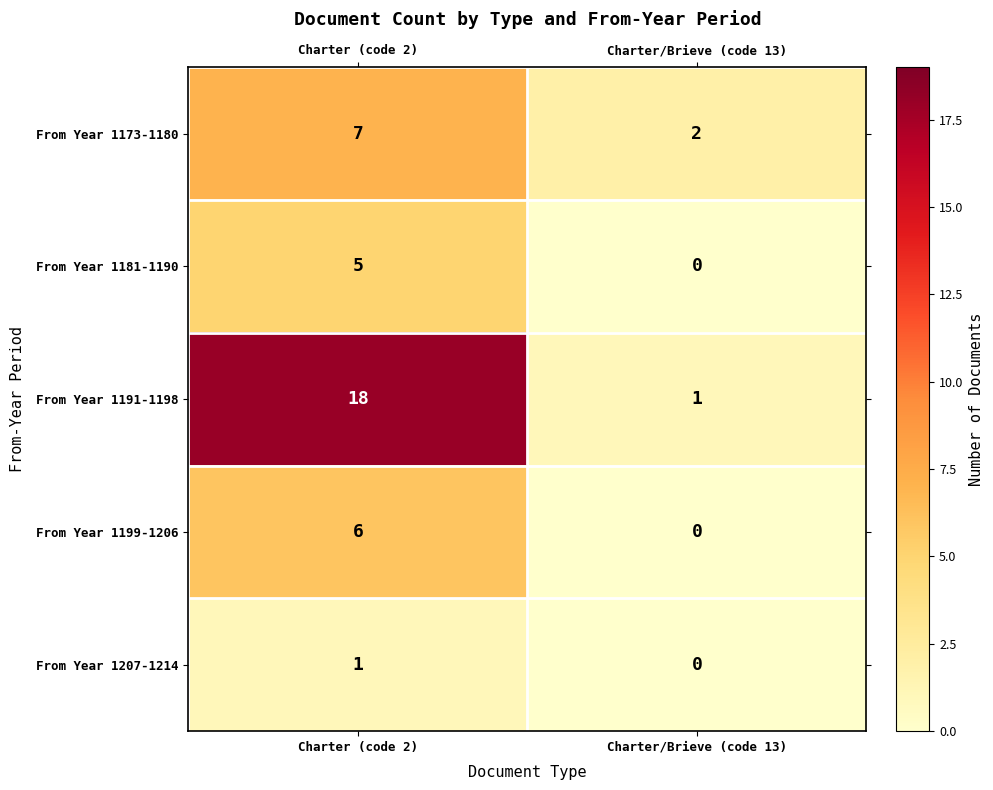

At how many categories does at least one series exceed 16?

1